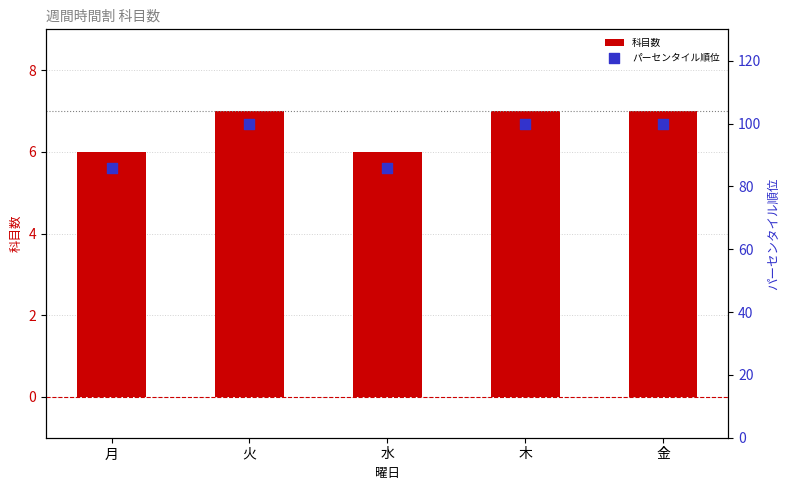

Which series reaches the minimum Y coordinate?

科目数